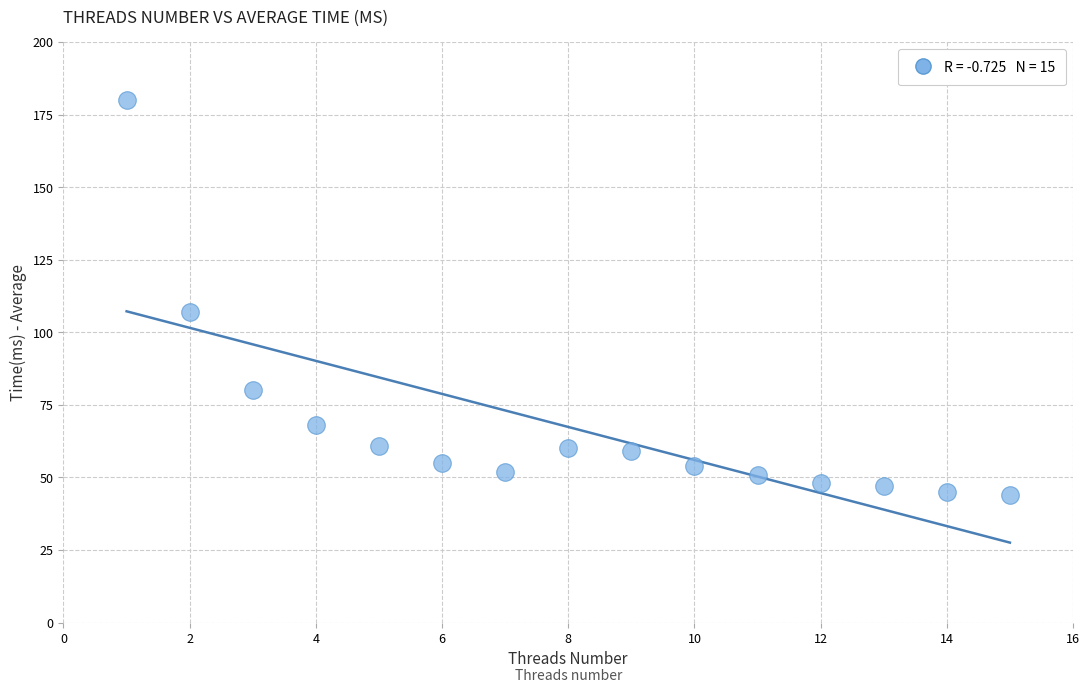

What Y value in the scatter plot is closest to 112?

107